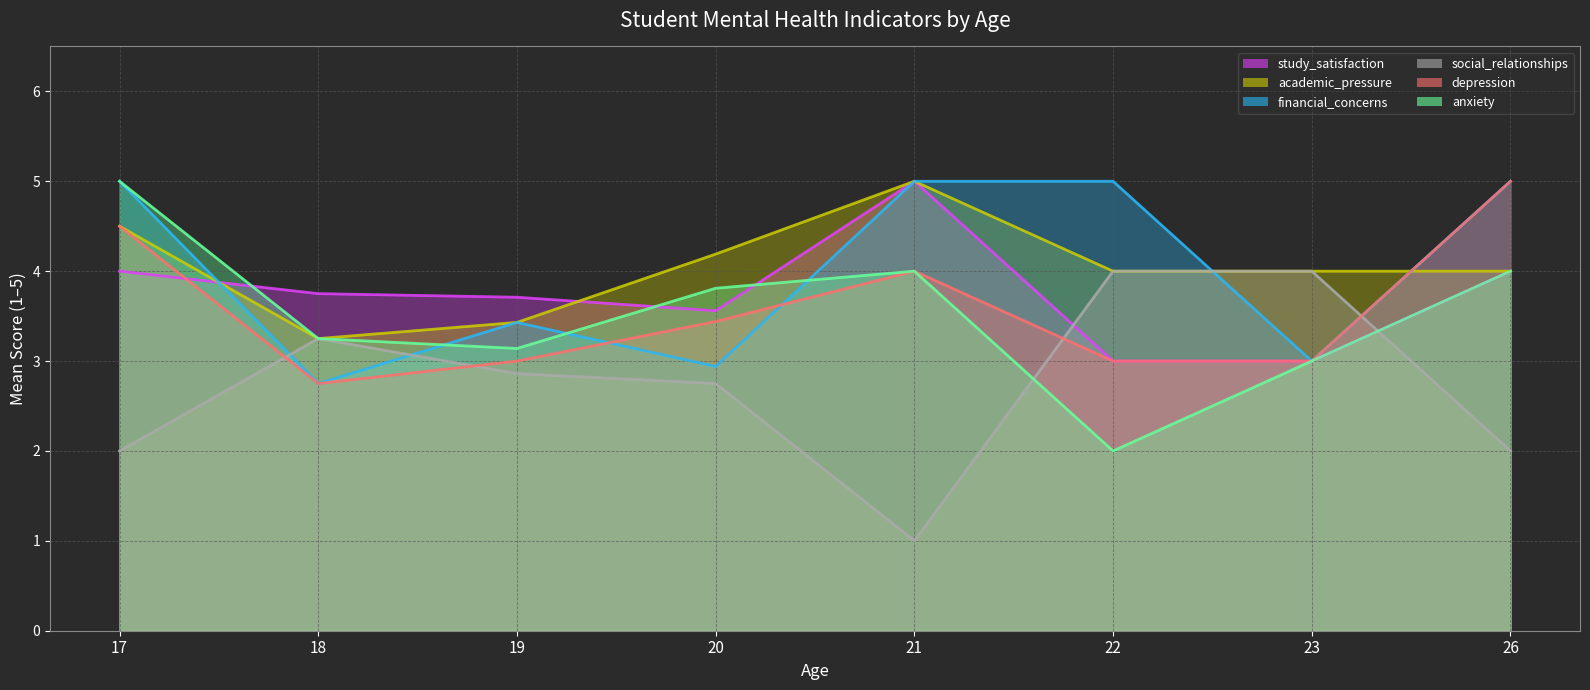

Reading left to right, extract all data points from this chart.

study_satisfaction: 4.0	3.8	3.7	3.6	5.0	3.0	3.0	4.0
academic_pressure: 4.5	3.2	3.4	4.2	5.0	4.0	4.0	4.0
financial_concerns: 5.0	2.8	3.4	2.9	5.0	5.0	3.0	5.0
social_relationships: 2.0	3.2	2.9	2.8	1.0	4.0	4.0	2.0
depression: 4.5	2.8	3.0	3.4	4.0	3.0	3.0	5.0
anxiety: 5.0	3.2	3.1	3.8	4.0	2.0	3.0	4.0